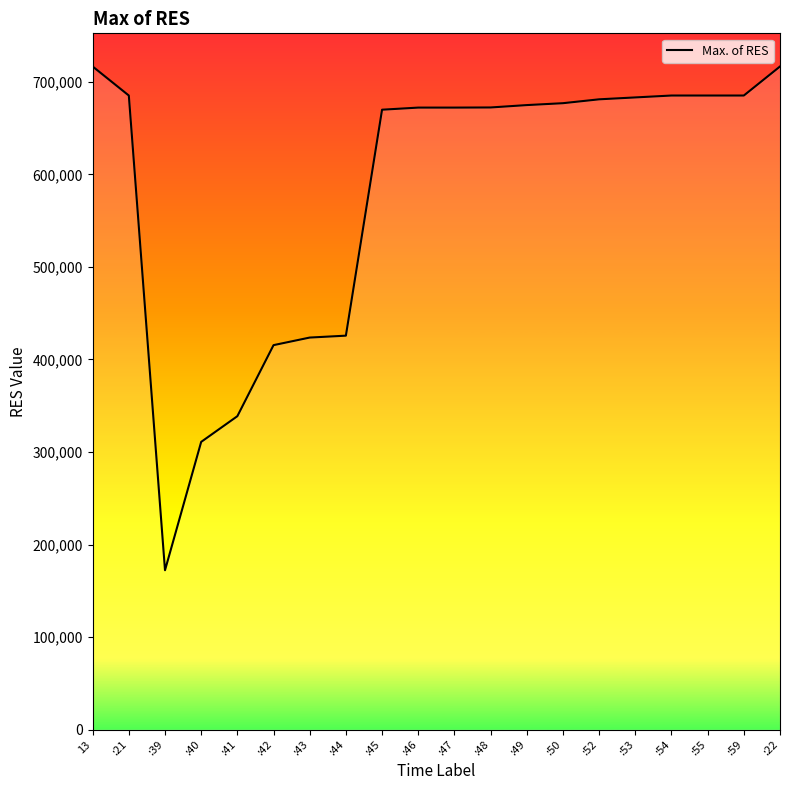

What is the maximum value shown in the chart?

716620